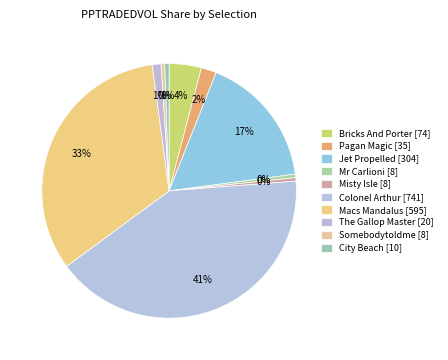

How many segments does this pie chart have?

10